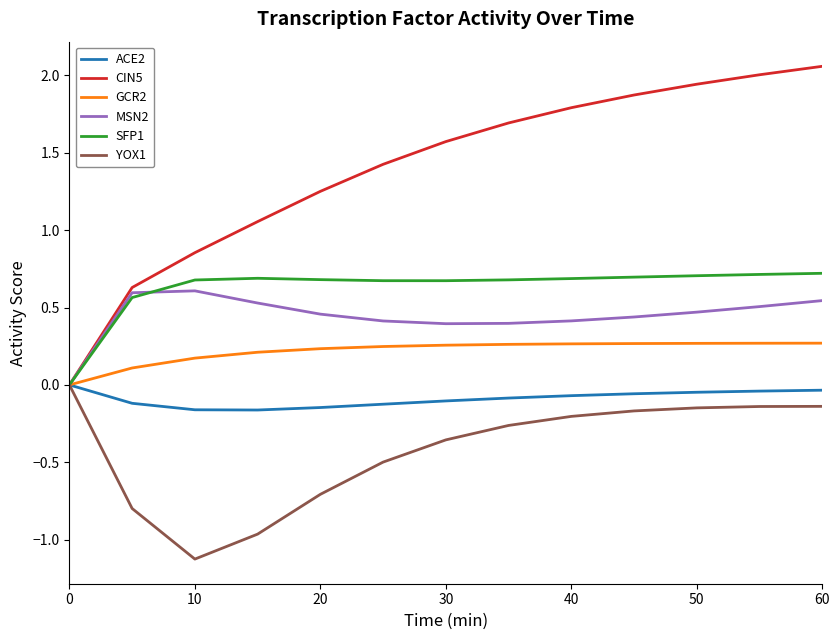

Which series has the largest total across all categories?

CIN5